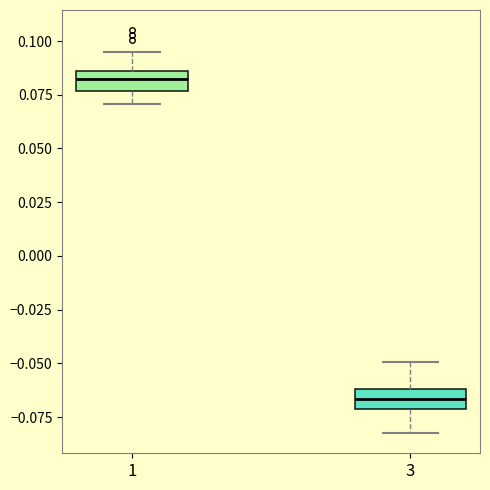

Where does the upper whisker of the box at x = 3 end on the y-axis? The values are not printed on the chart, so give them approximately, as read against the axis.

-0.050